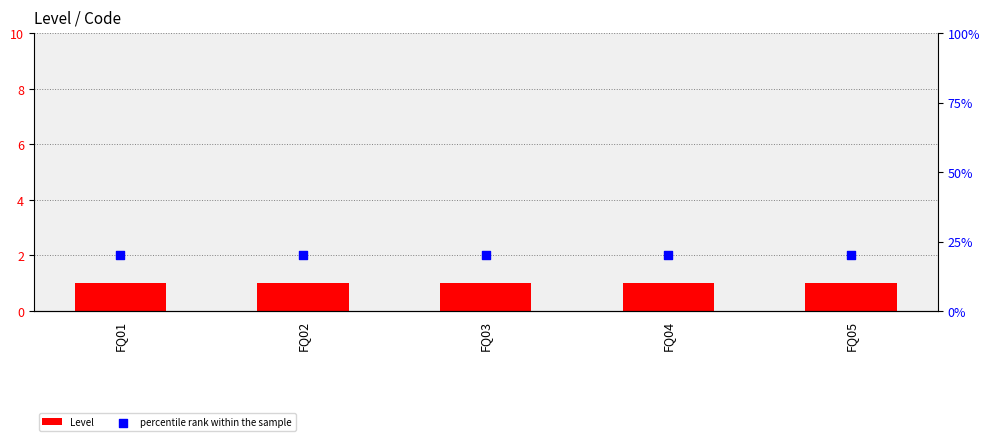

Which series reaches the maximum Y coordinate?

percentile rank within the sample